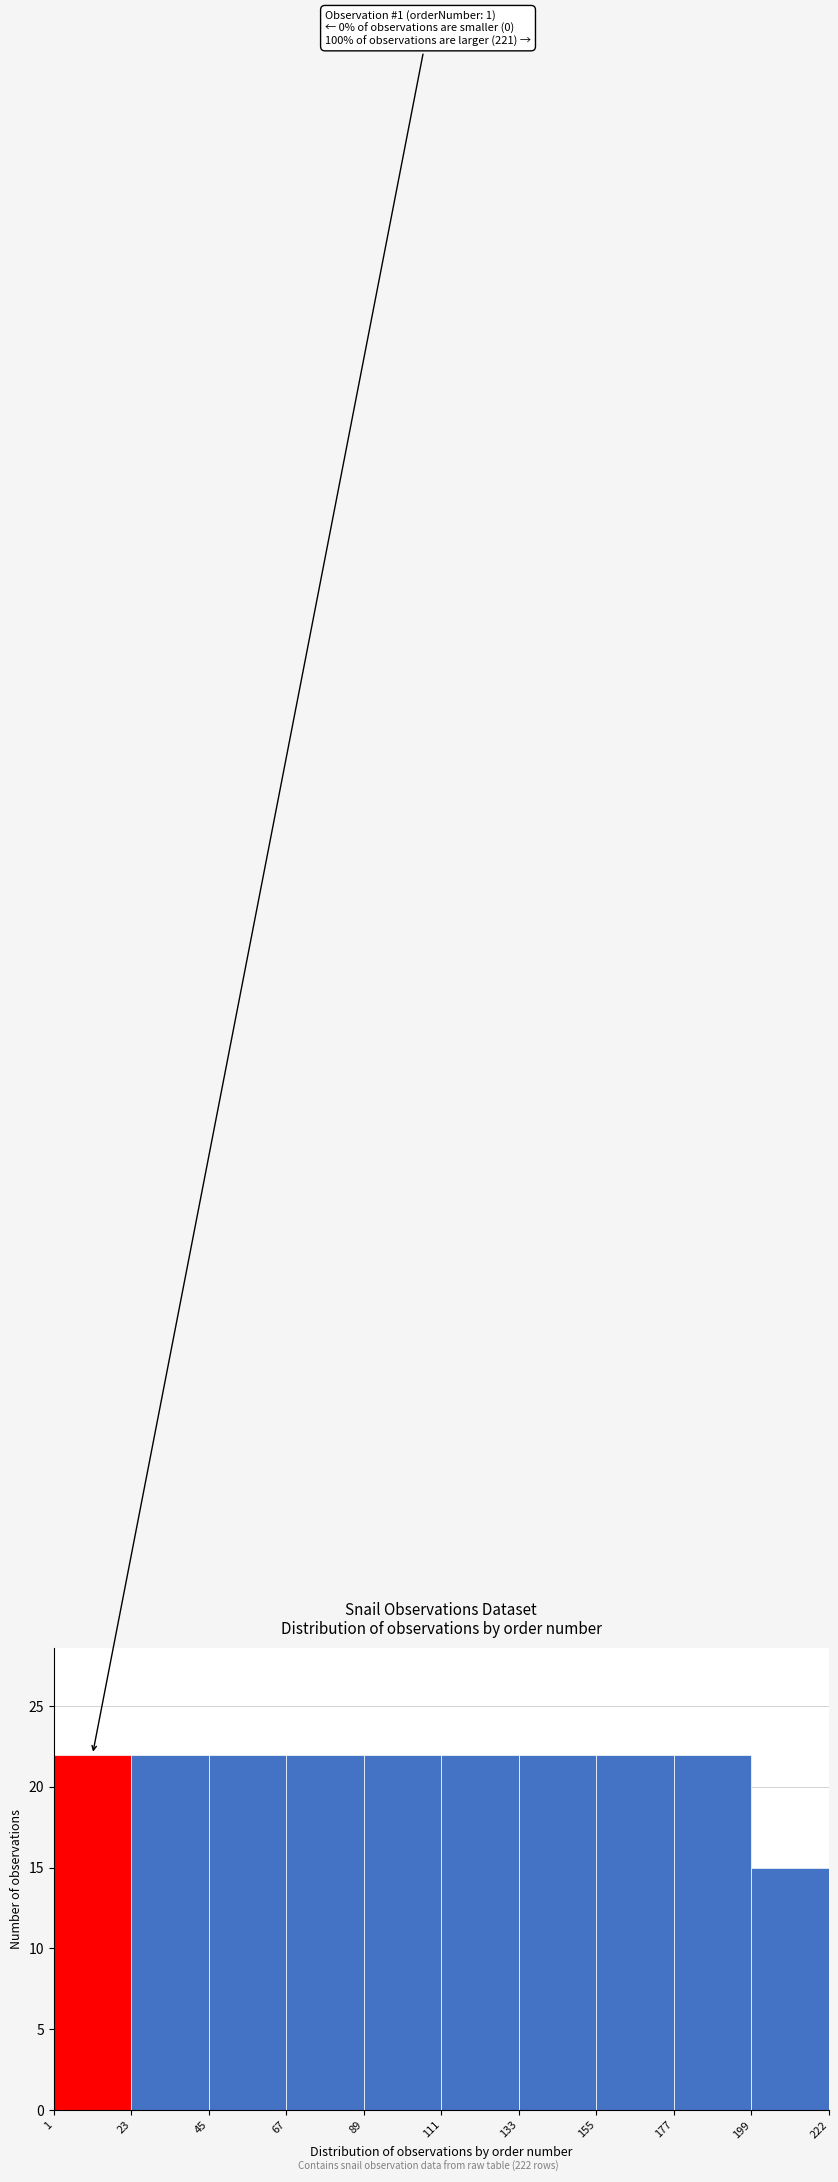

Reading right to left, transcribe all the data shown in this chart.

199=15	177=22	155=22	133=22	111=22	89=22	67=22	45=22	23=22	1=22